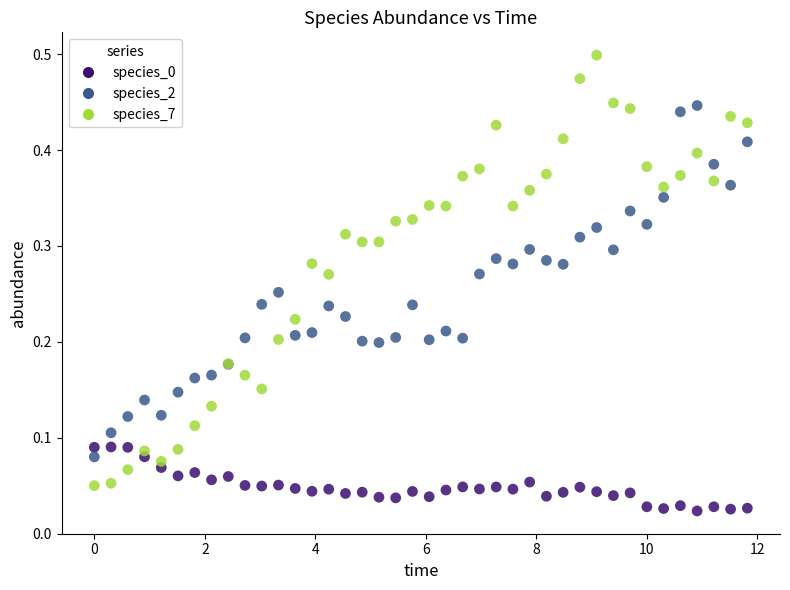

Which series has the widest spread of Y values?

species_7